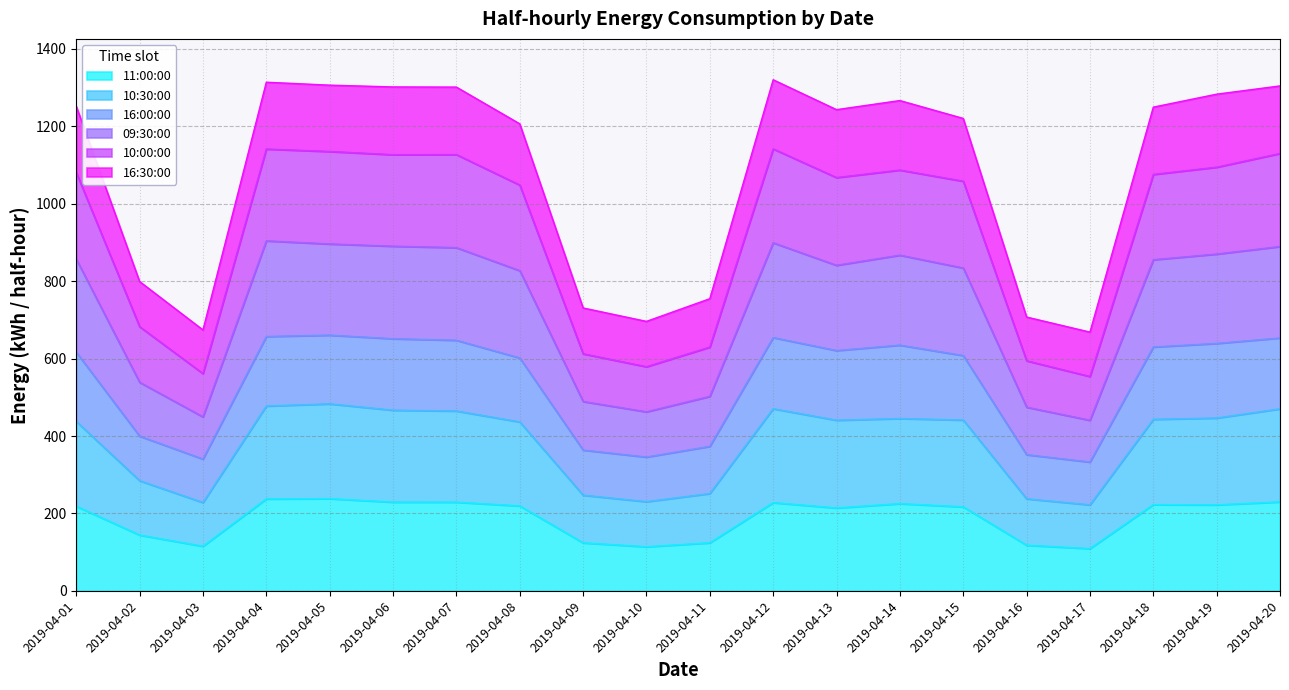

What is the maximum value for 11:00:00?

238.2